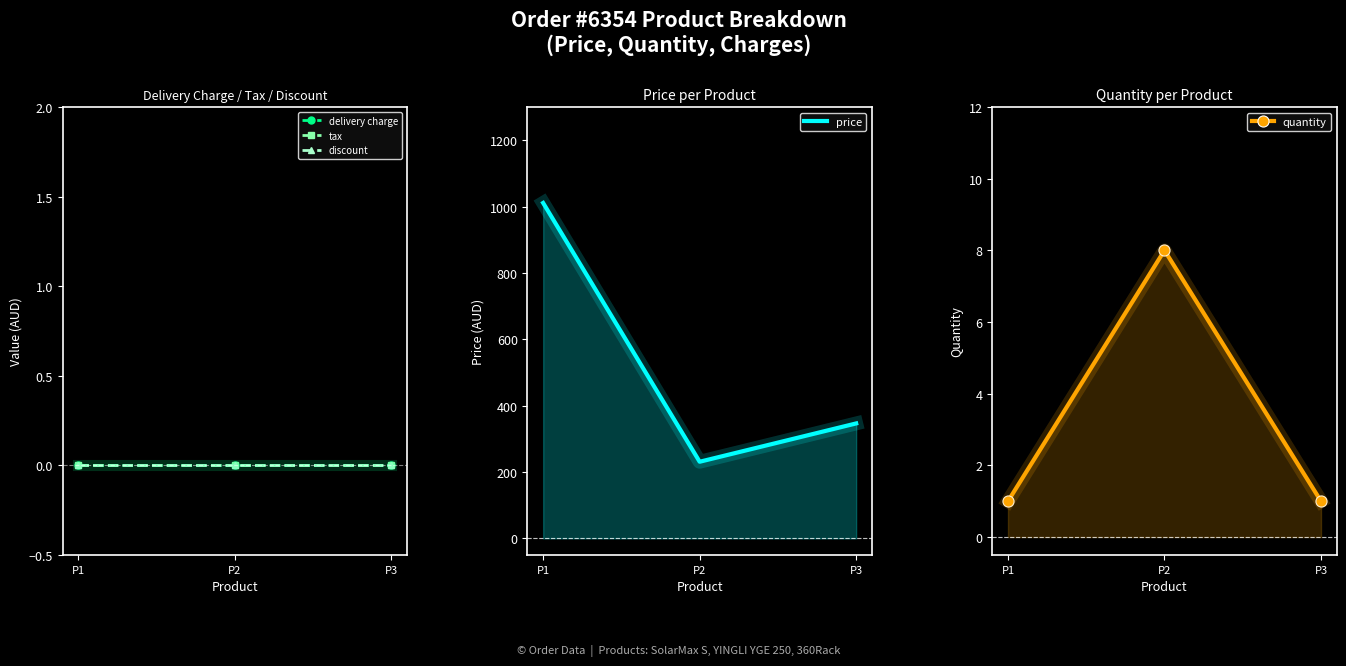

What is the difference between the highest and lowest values at P3?

346.5